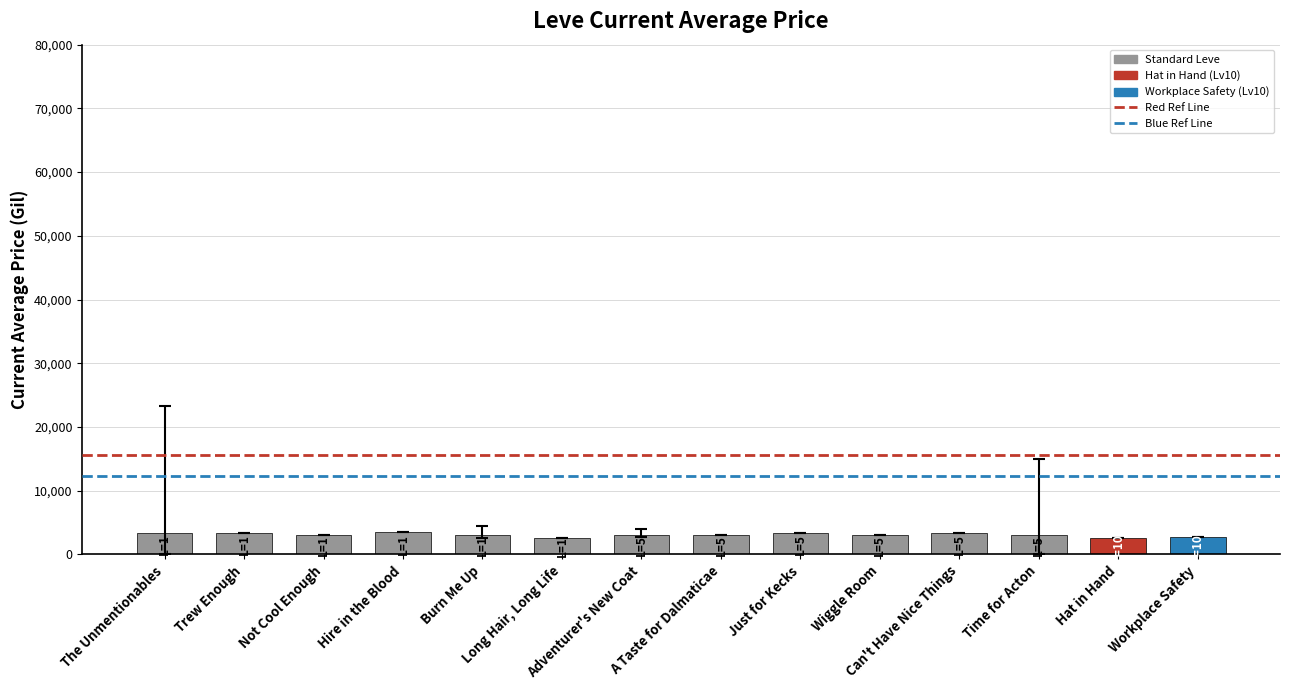

Read the value at The Unmentionables.

3307